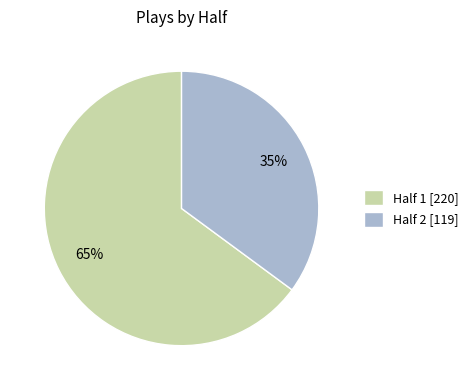

Which has a higher value, Half 1 [220] or Half 2 [119]?

Half 1 [220]